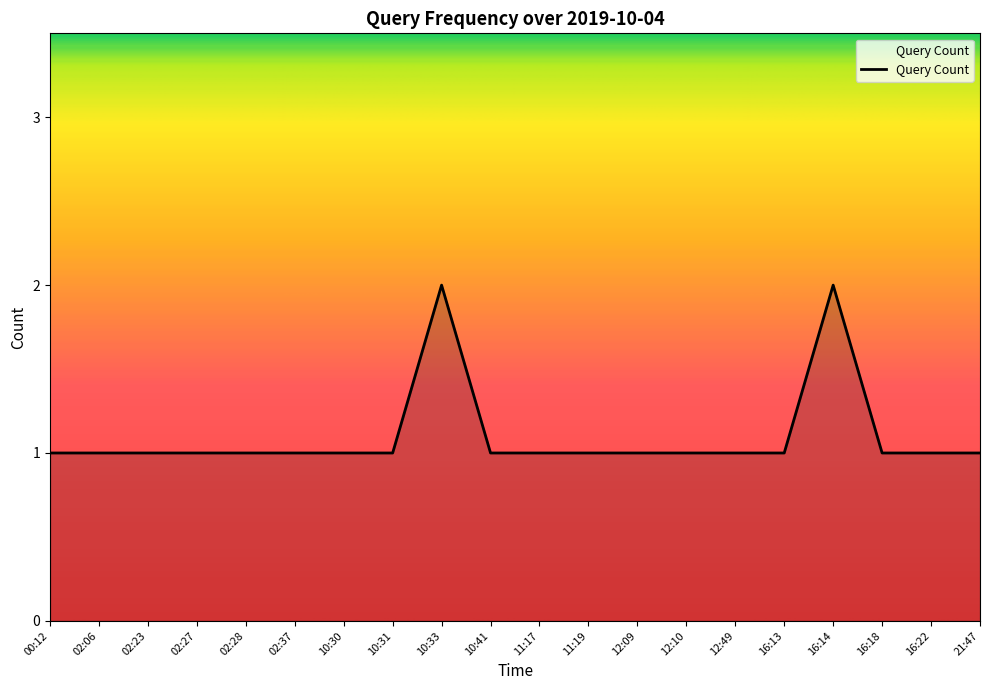

What position from the right is 11:17?

10